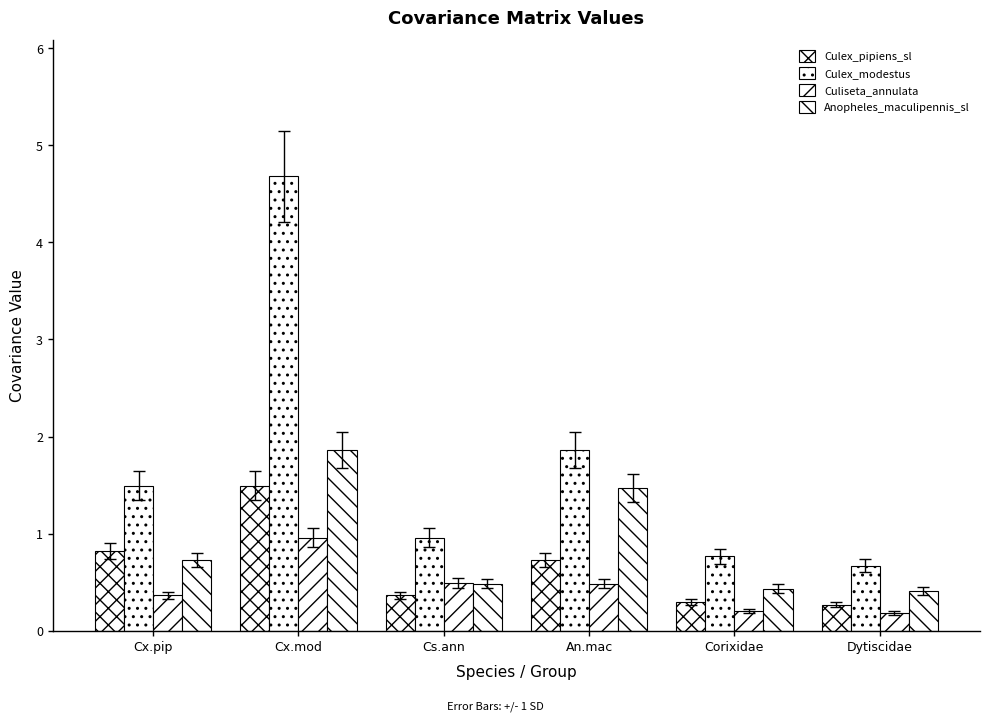

How many categories are shown in the chart?

6